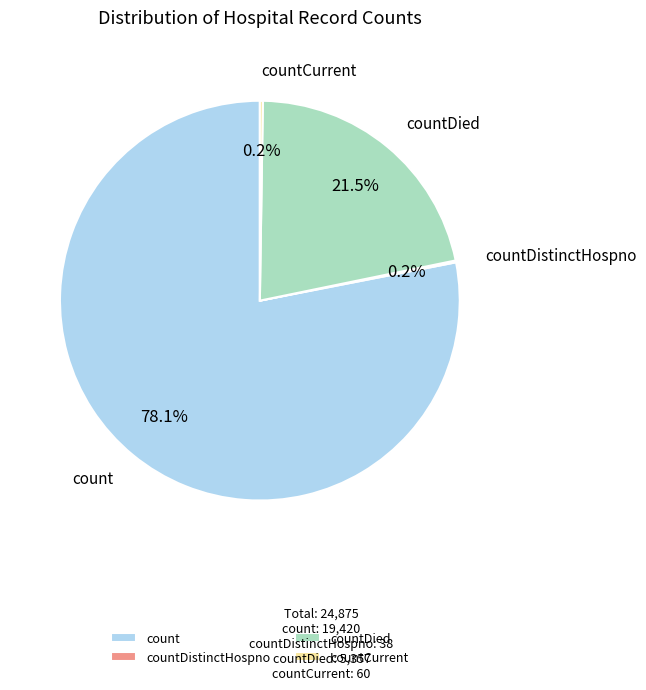

Which category accounts for the majority?

count